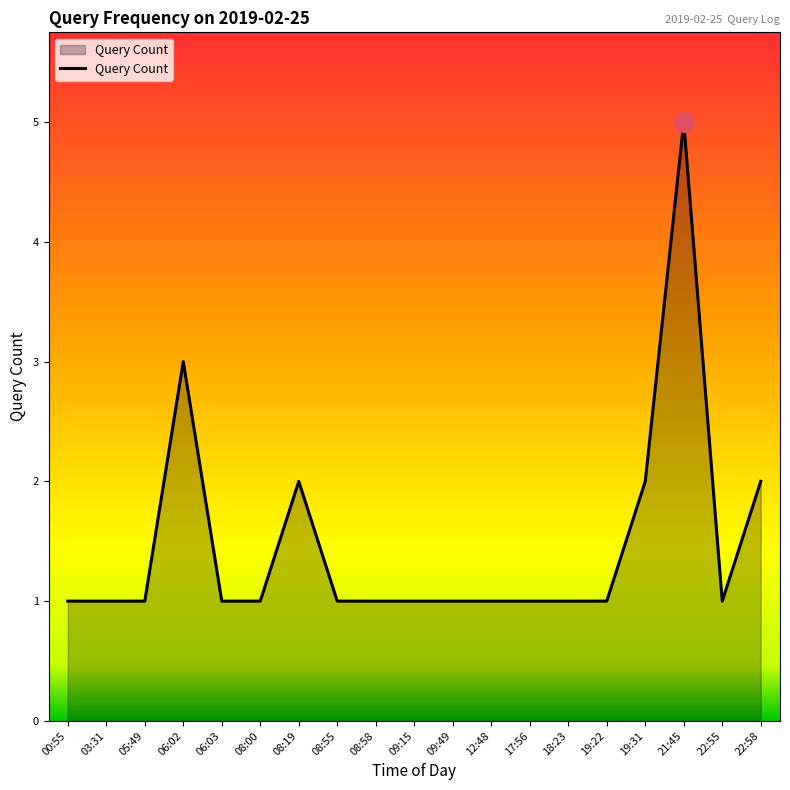

Reading right to left, extract all data points from this chart.

2	1	5	2	1	1	1	1	1	1	1	1	2	1	1	3	1	1	1